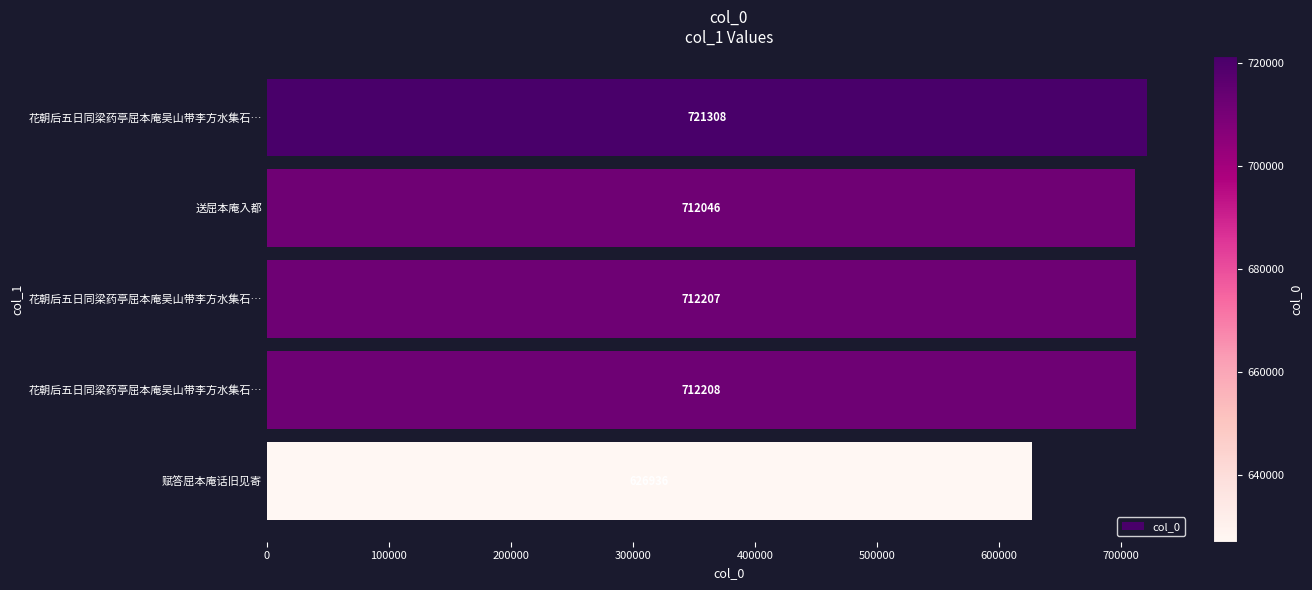

Does the chart contain stacked bars?

No